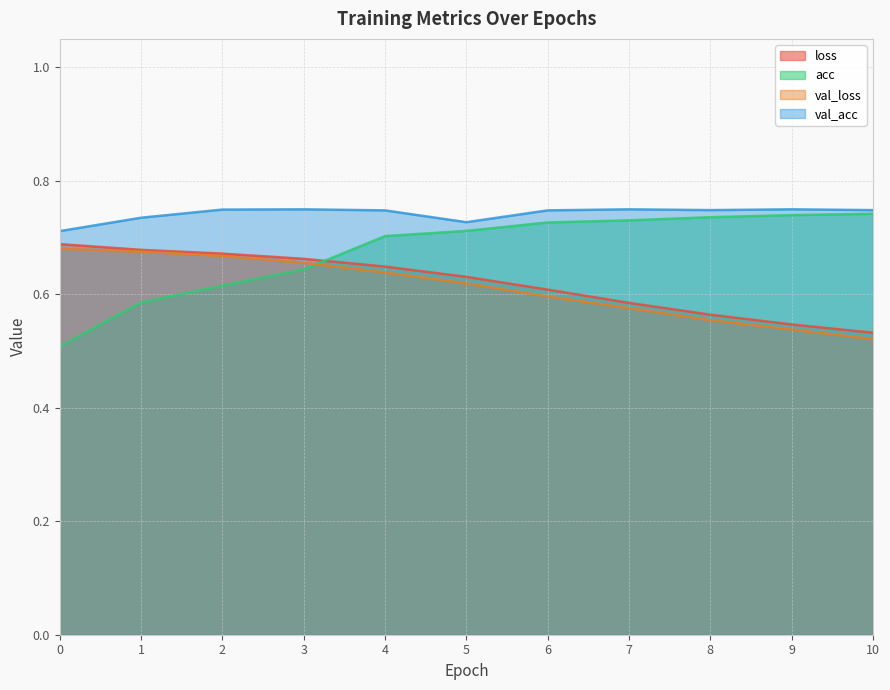

At which category is the sum across all series the highest?

4